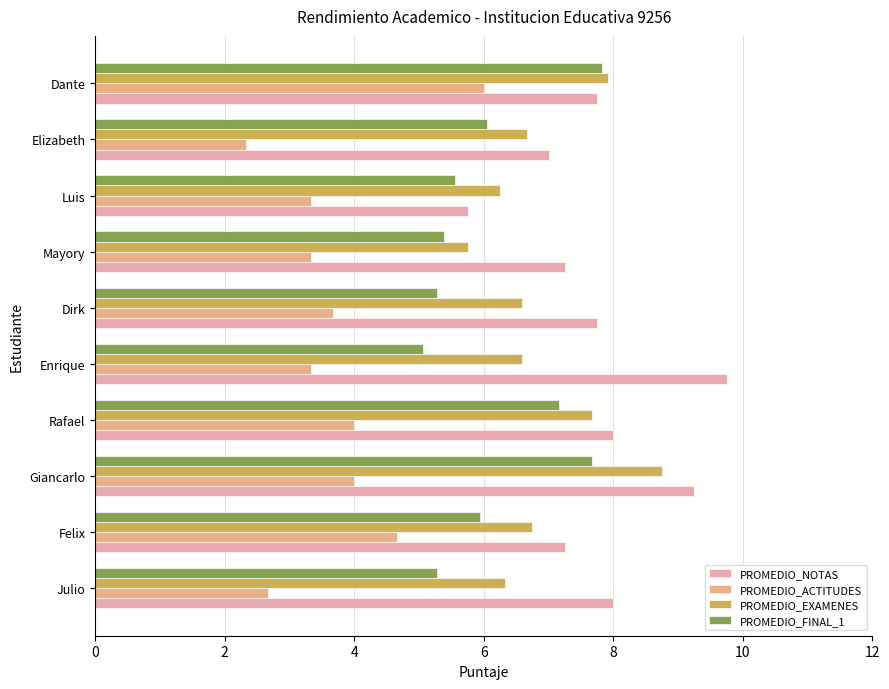

Rank the series by their maximum value, from lowest to highest.

PROMEDIO_ACTITUDES, PROMEDIO_FINAL_1, PROMEDIO_EXAMENES, PROMEDIO_NOTAS